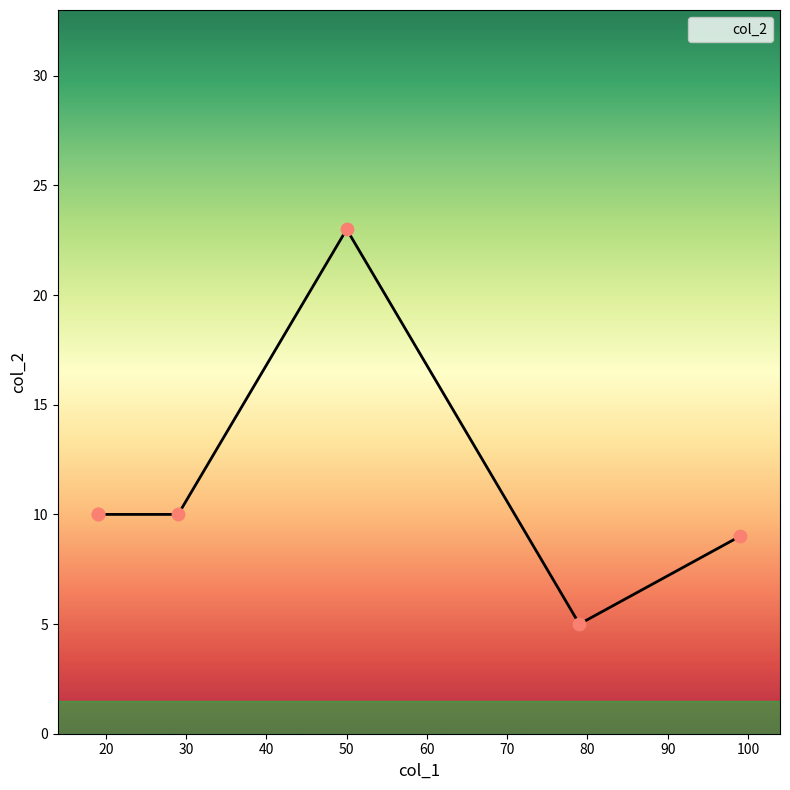

What is the change in value from 50 to 29?

-13